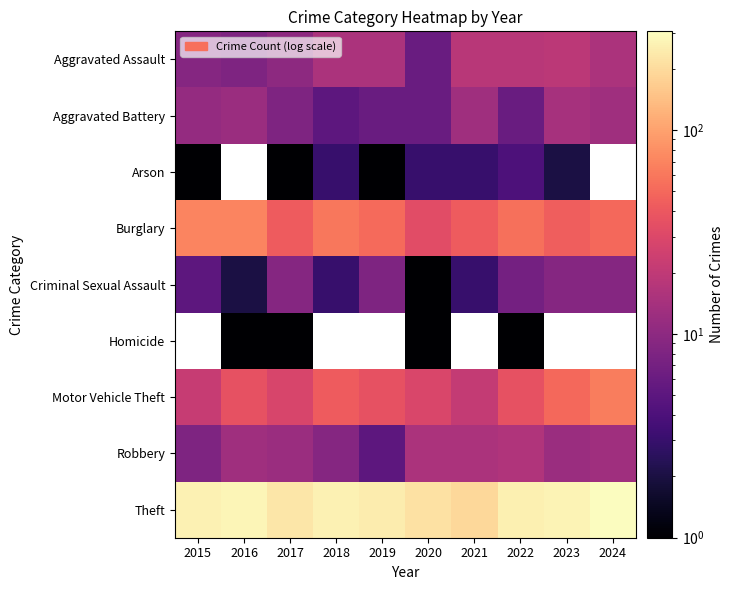

Which has a higher value, 2023 or 2021?

2023